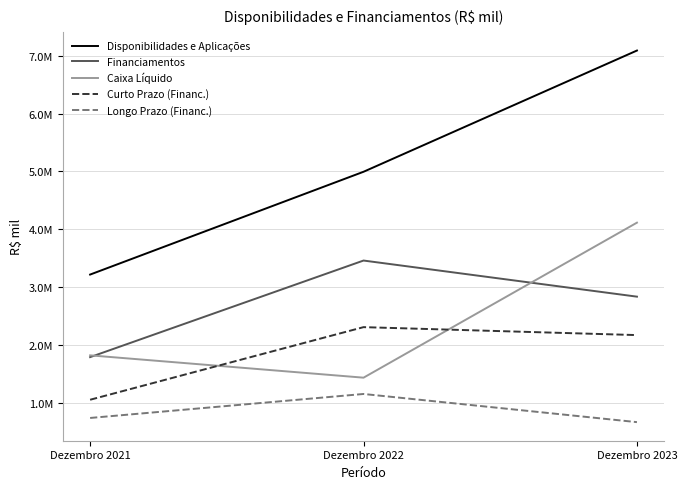

Does the chart display data point markers on the line(s)?

No